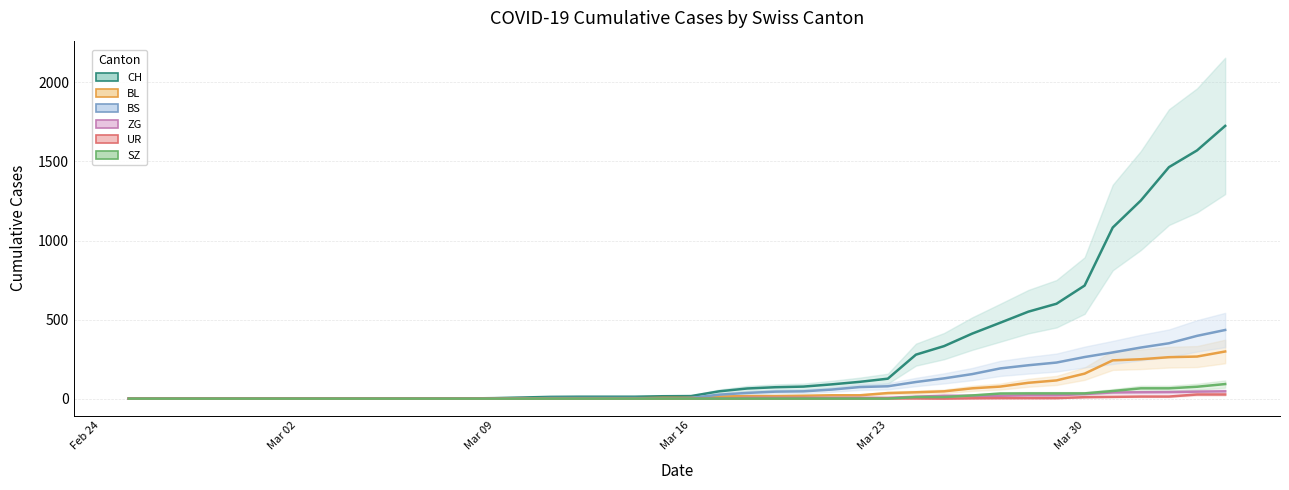

Reading right to left, transcribe all the data shown in this chart.

CH: 1725	1570	1464	1253	1082	715	600	550	480	411	332	278	126	106	90	76	72	64	46	16	15	12	12	12	11	7	3	1	1	1	0	0	0	0	0	0	0	0	0	0
BL: 298	266	262	249	242	158	115	100	76	65	46	40	35	21	21	18	16	16	13	5	5	2	2	2	2	2	1	0	0	0	0	0	0	0	0	0	0	0	0	0
BS: 434	397	350	323	292	263	228	211	191	155	128	105	78	73	57	46	44	36	25	4	0	4	4	4	4	0	0	0	0	0	0	0	0	0	0	0	0	0	0	0
ZG: 46	44	41	40	39	29	21	21	18	18	18	12	5	5	5	5	5	5	0	0	0	0	0	0	0	3	0	0	0	0	0	0	0	0	0	0	0	0	0	0
UR: 26	26	13	13	11	9	3	3	3	2	0	1	1	0	0	0	0	0	0	0	0	0	0	0	0	0	0	0	0	0	0	0	0	0	0	0	0	0	0	0
SZ: 92	75	65	65	48	33	33	33	32	20	10	10	0	0	0	0	0	0	0	0	0	0	0	0	0	0	0	0	0	0	0	0	0	0	0	0	0	0	0	0